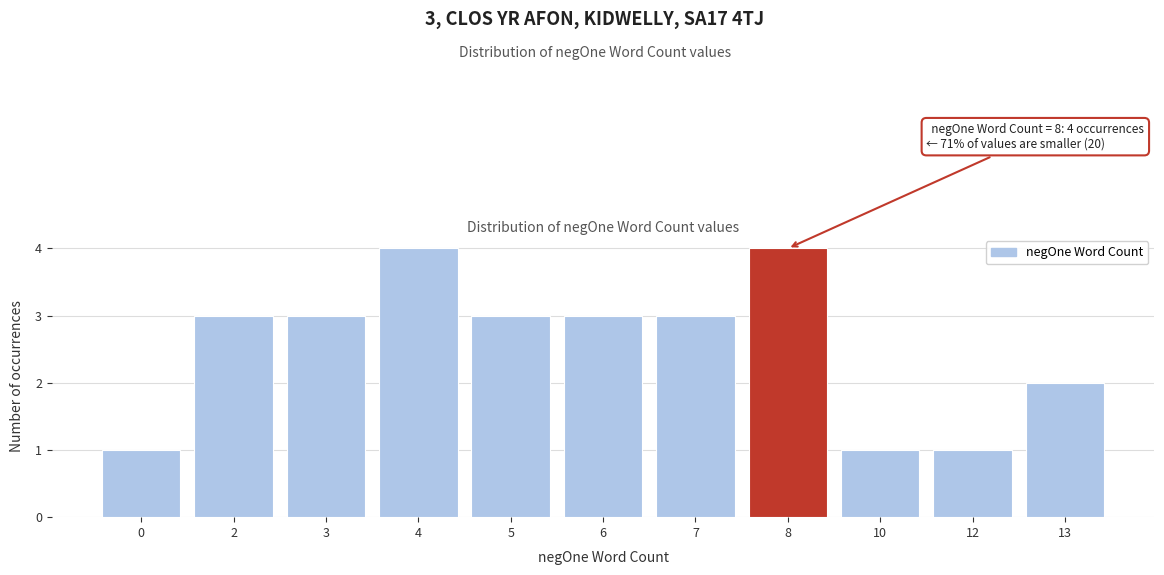

Reading left to right, transcribe all the data shown in this chart.

0=1	2=3	3=3	4=4	5=3	6=3	7=3	8=4	10=1	12=1	13=2